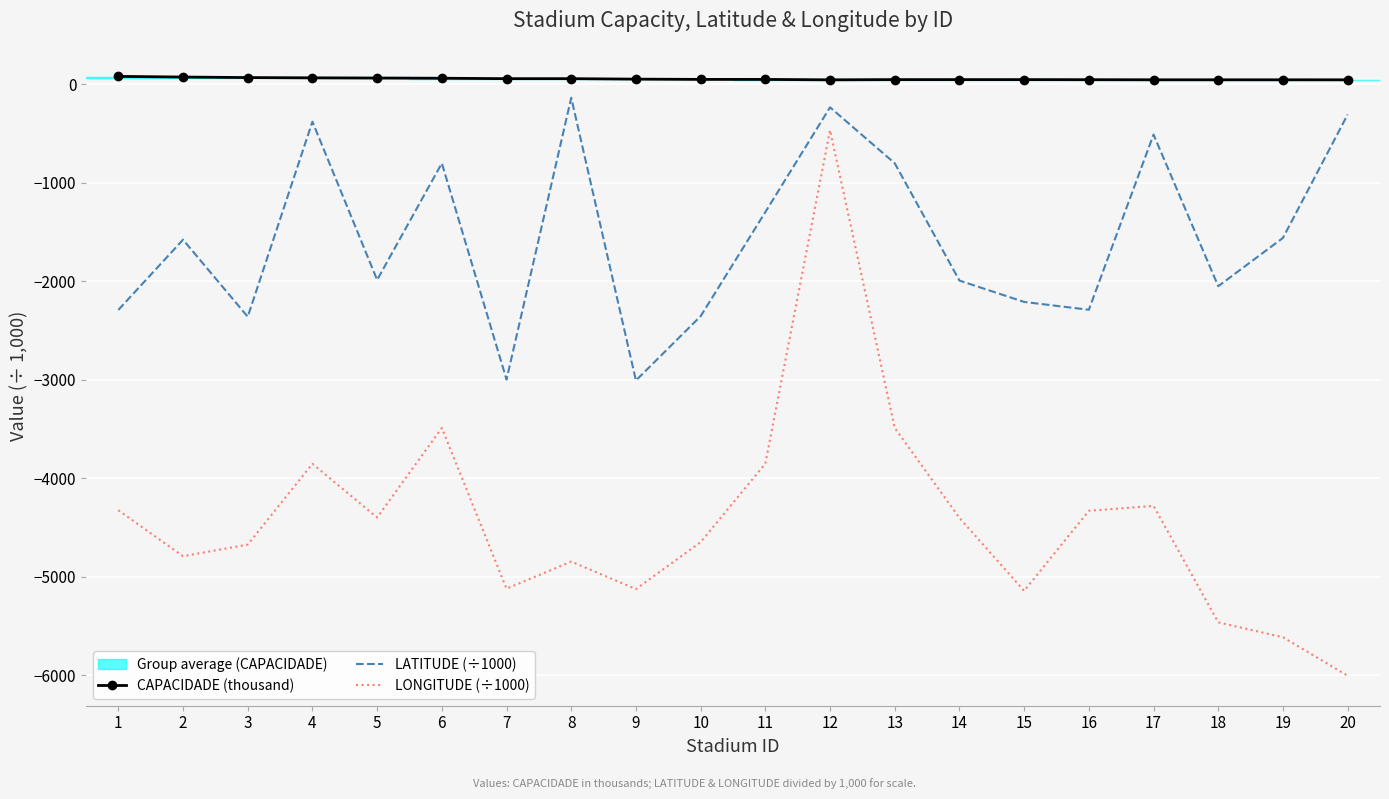

Reading left to right, transcribe all the data shown in this chart.

CAPACIDADE (thousand): 78.8	72.0	66.8	63.9	61.9	60.0	55.7	55.6	50.8	48.2	48.0	43.7	46.0	46.0	46.0	45.2	44.2	44.2	44.1	44.0
LATITUDE (÷1000): -2291.0	-1578.4	-2360.0	-380.7	-1986.6	-802.7	-2997.4	-138.1	-3006.5	-2354.5	-1297.9	-235.3	-802.7	-1993.0	-2209.9	-2289.3	-511.6	-2050.1	-1560.4	-308.4
LONGITUDE (÷1000): -4323.4	-4789.9	-4672.0	-3852.2	-4397.1	-3489.1	-5119.5	-4844.5	-5123.5	-4647.4	-3850.3	-466.7	-3489.1	-4401.4	-5141.5	-4329.4	-4279.3	-5461.0	-5612.2	-6002.6